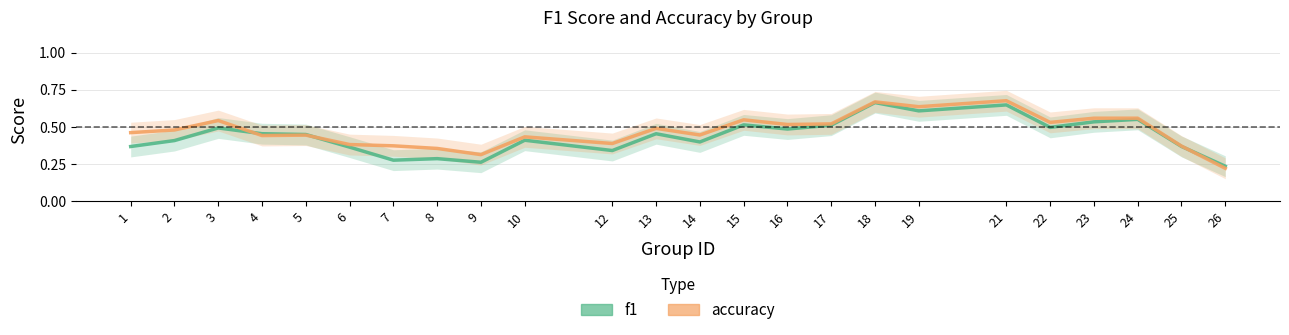

In f1, how many points are higher than both neighbors (excluding endpoints)?

8